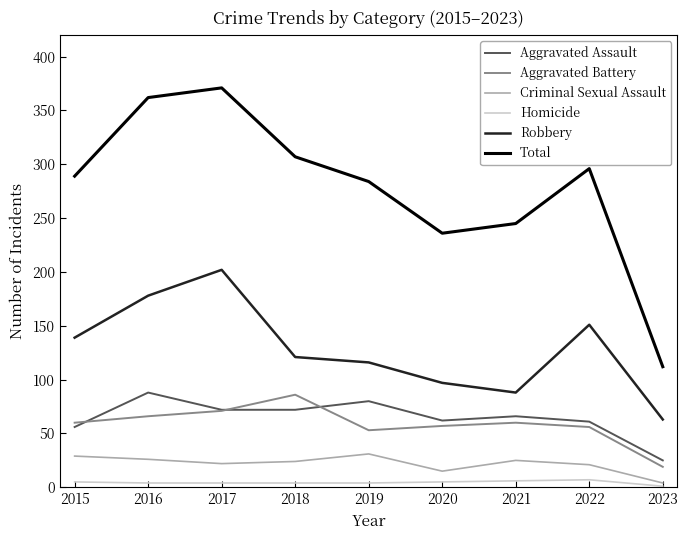

Between 2017 and 2019, which series saw the biggest shift?

Total